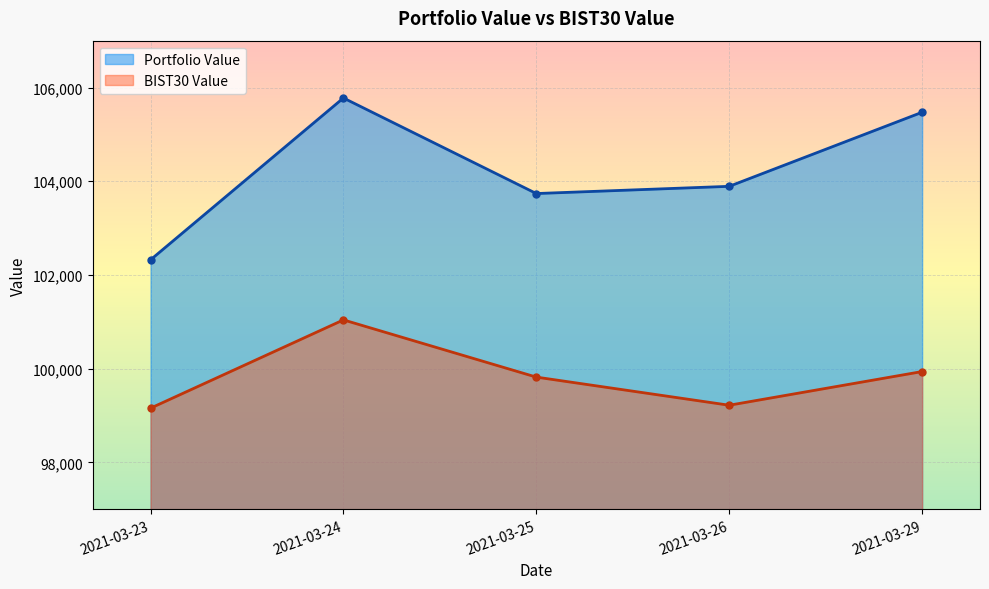

True or false: BIST30 Value and Portfolio Value intersect in this chart.

False